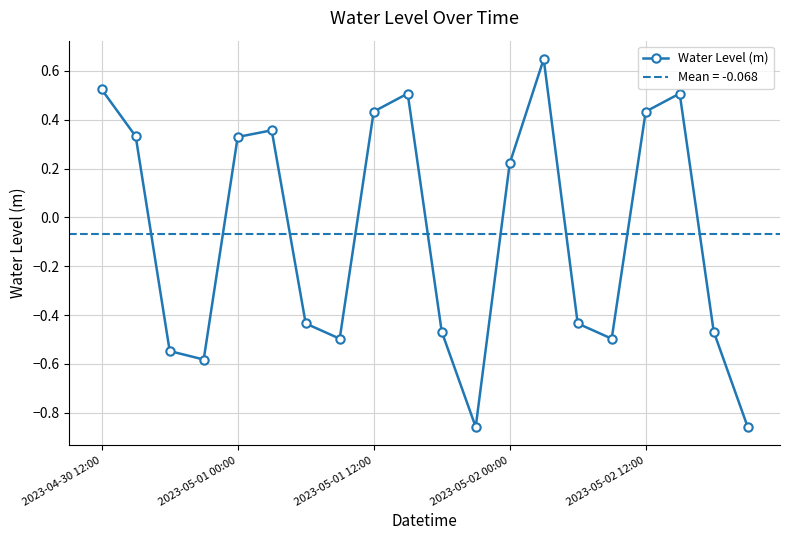

Reading left to right, extract all data points from this chart.

0.5	0.3	-0.5	-0.6	0.3	0.4	-0.4	-0.5	0.4	0.5	-0.5	-0.9	0.2	0.6	-0.4	-0.5	0.4	0.5	-0.5	-0.9